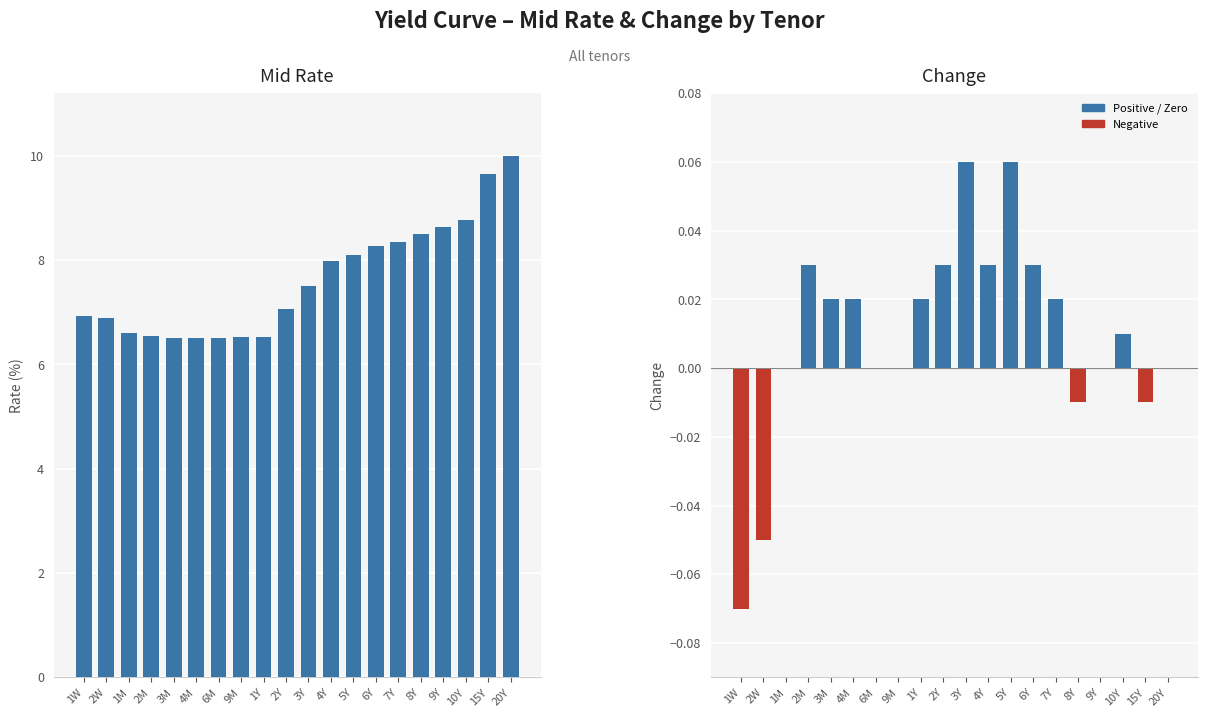

List the labels in order of Mid Rate value, smallest first.

3M, 4M, 6M, 9M, 1Y, 2M, 1M, 2W, 1W, 2Y, 3Y, 4Y, 5Y, 6Y, 7Y, 8Y, 9Y, 10Y, 15Y, 20Y